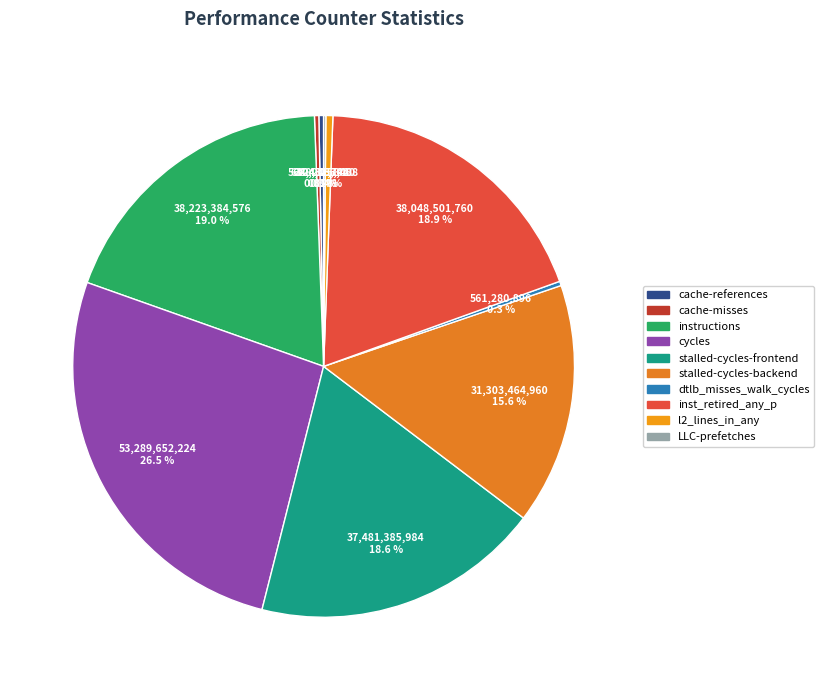

Does stalled-cycles-backend represent more than half of the total?

No